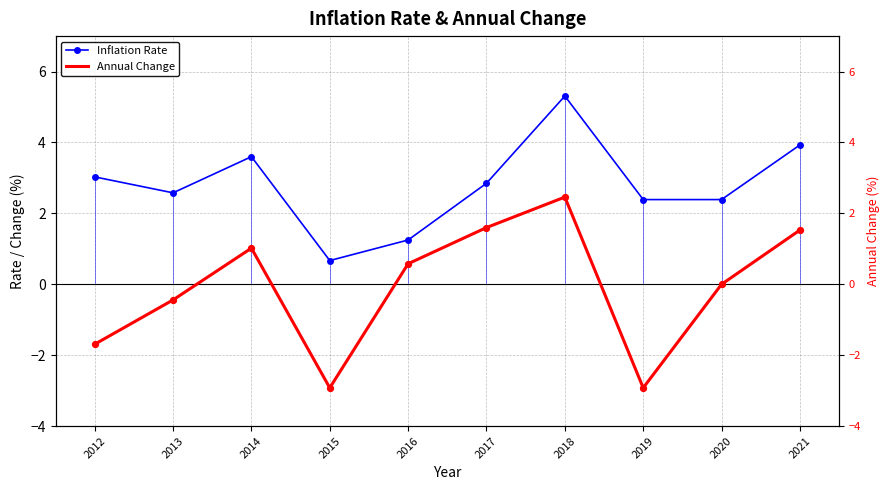

At how many categories does at least one series exceed 1?

9